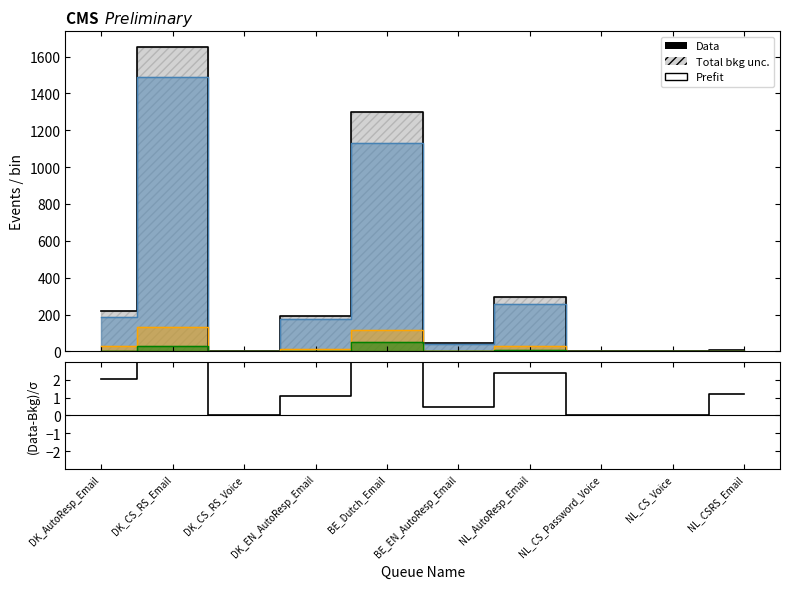

Which has a higher value, BE_EN_AutoResp_Email or BE_Dutch_Email?

BE_Dutch_Email